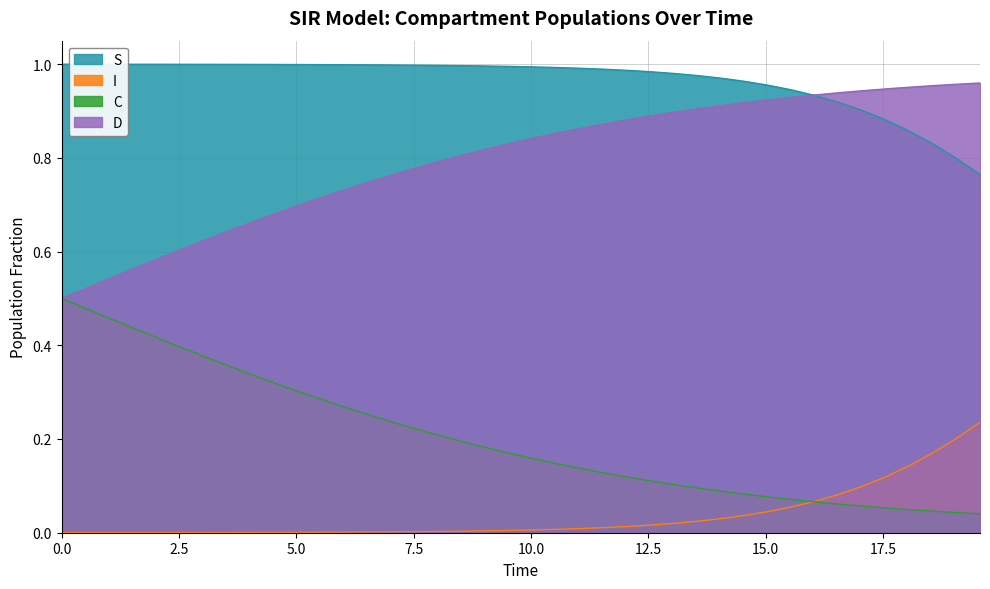

List the series in order of their peak value, lowest first.

I, C, D, S